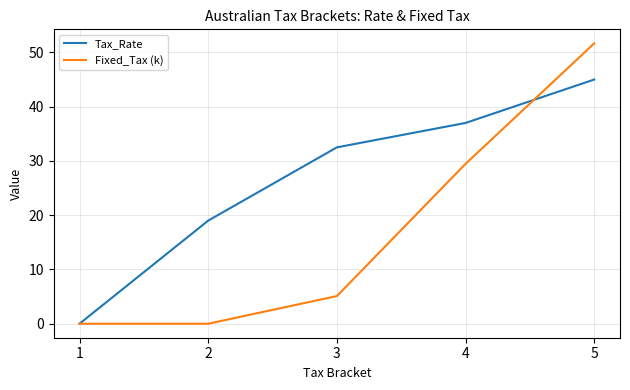

At which label is Fixed_Tax (k) closest to 25?

4